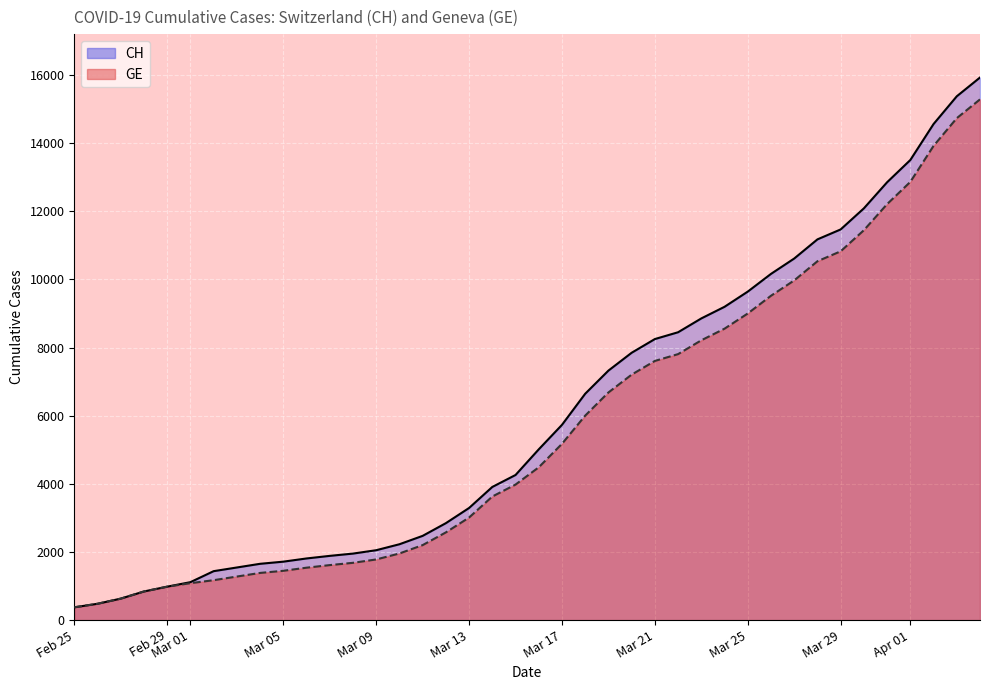

What are all the series names shown in the legend?

CH, GE